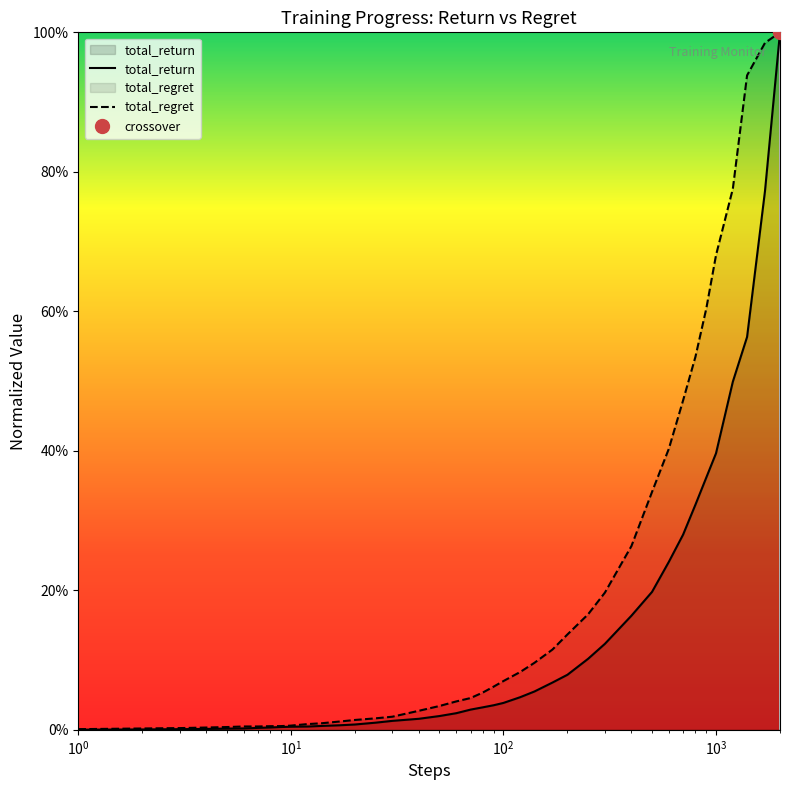

True or false: total_regret has a value of 0.0 at 140.

False